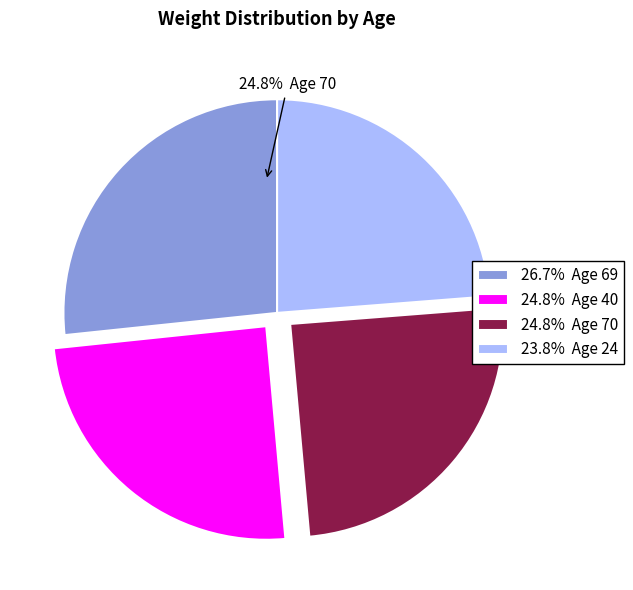

The Age 69 slice represents 27% of the pie. True or false?

True